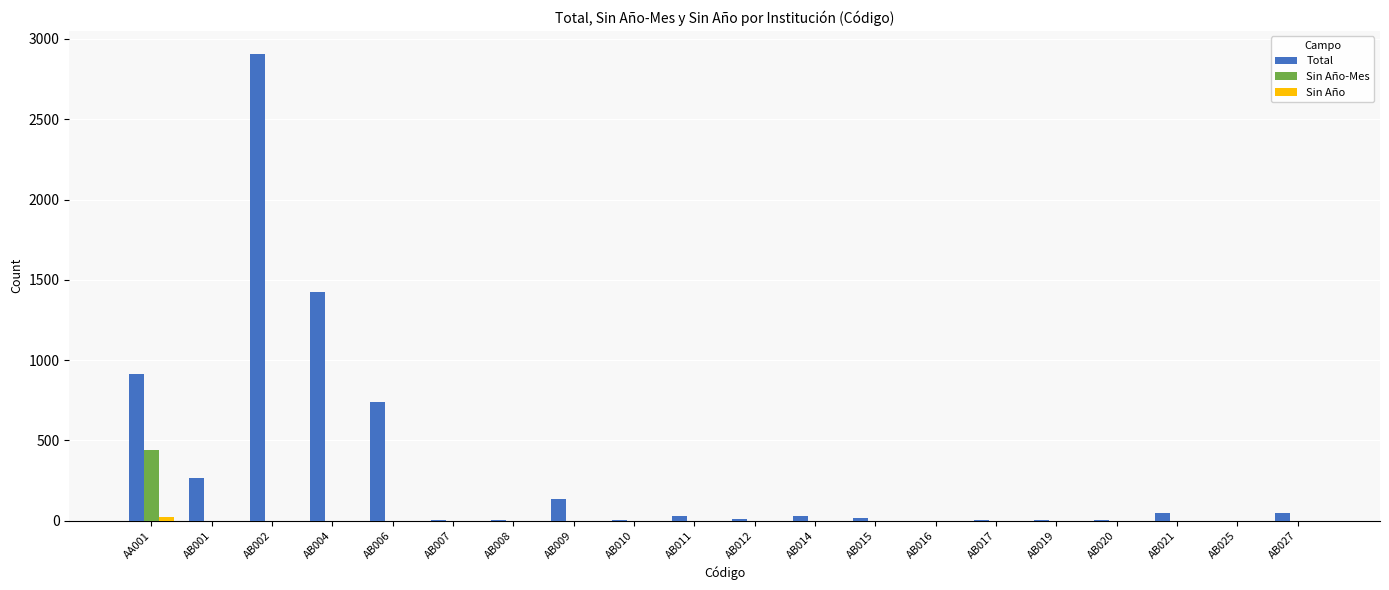

Count the number of data series in this chart.

3